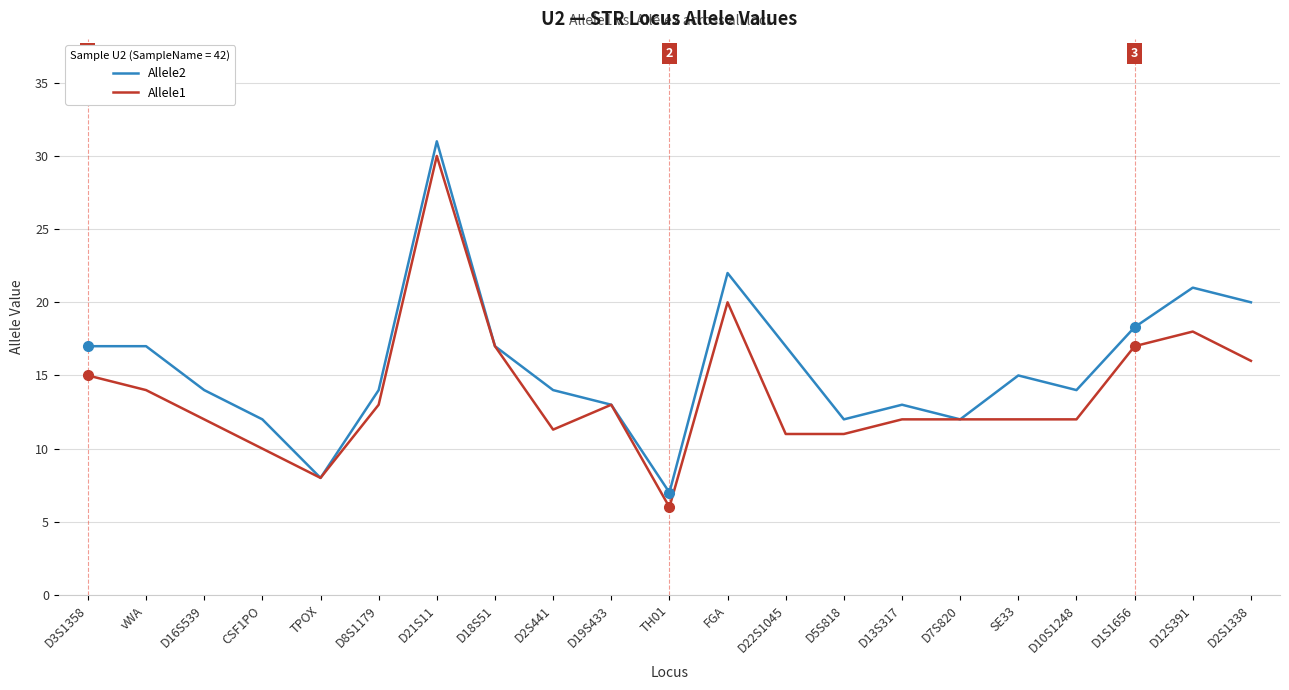

What is the smallest value displayed?

6.0